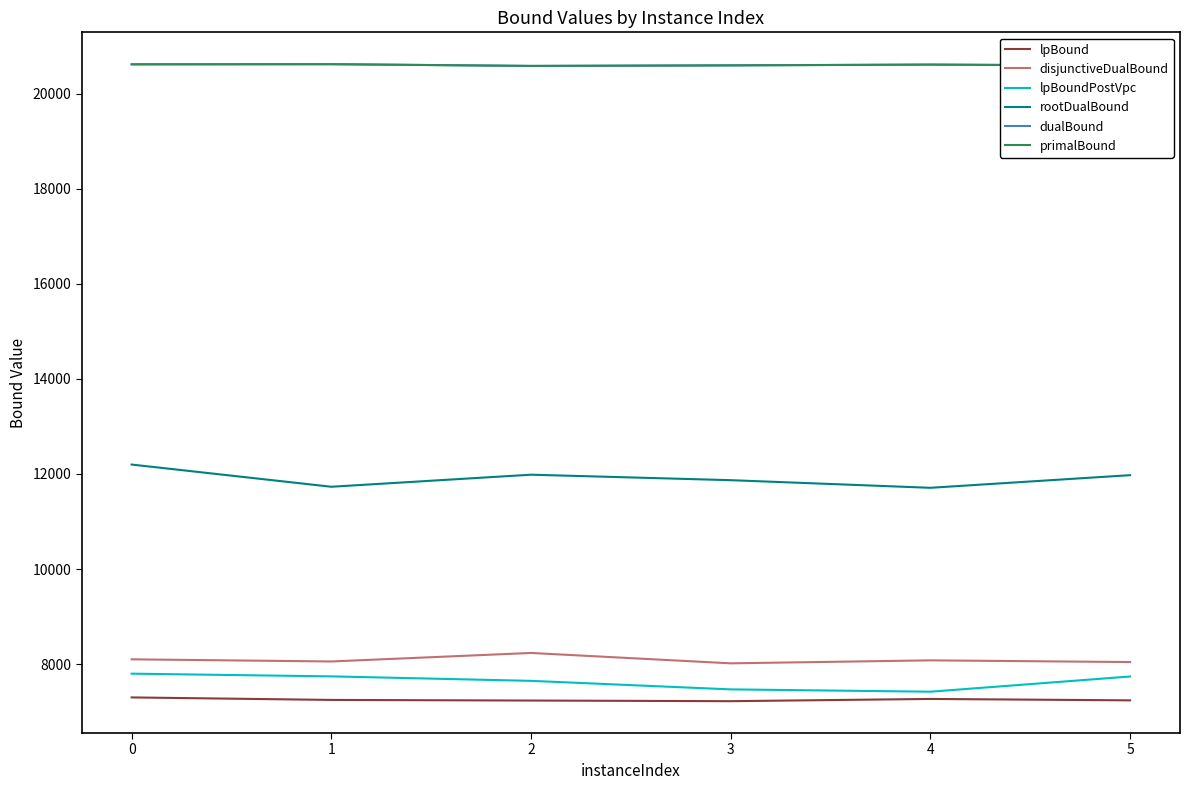

What is the maximum value for rootDualBound?

12198.3